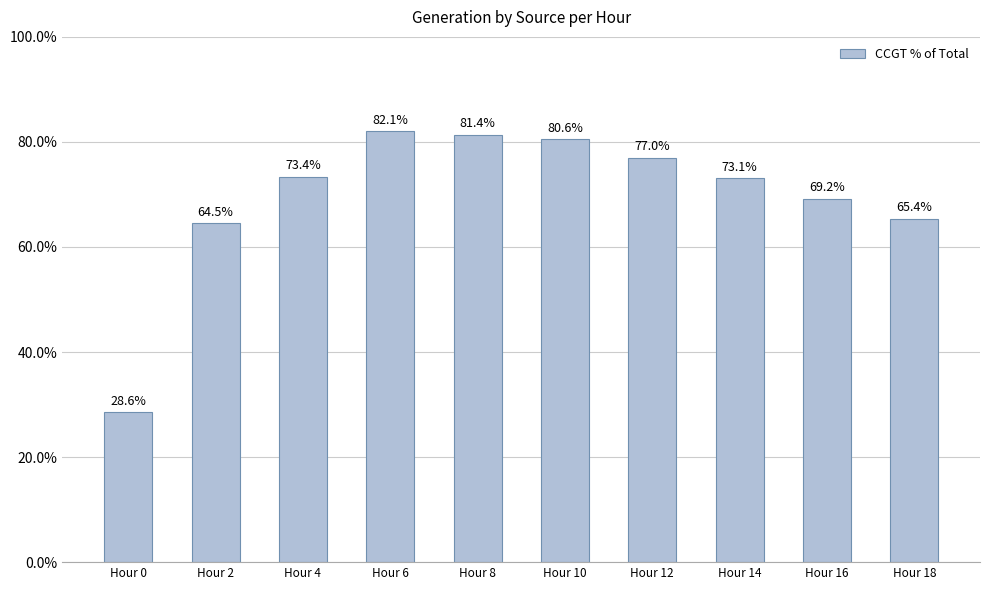

At which label is the value closest to 55?

Hour 2